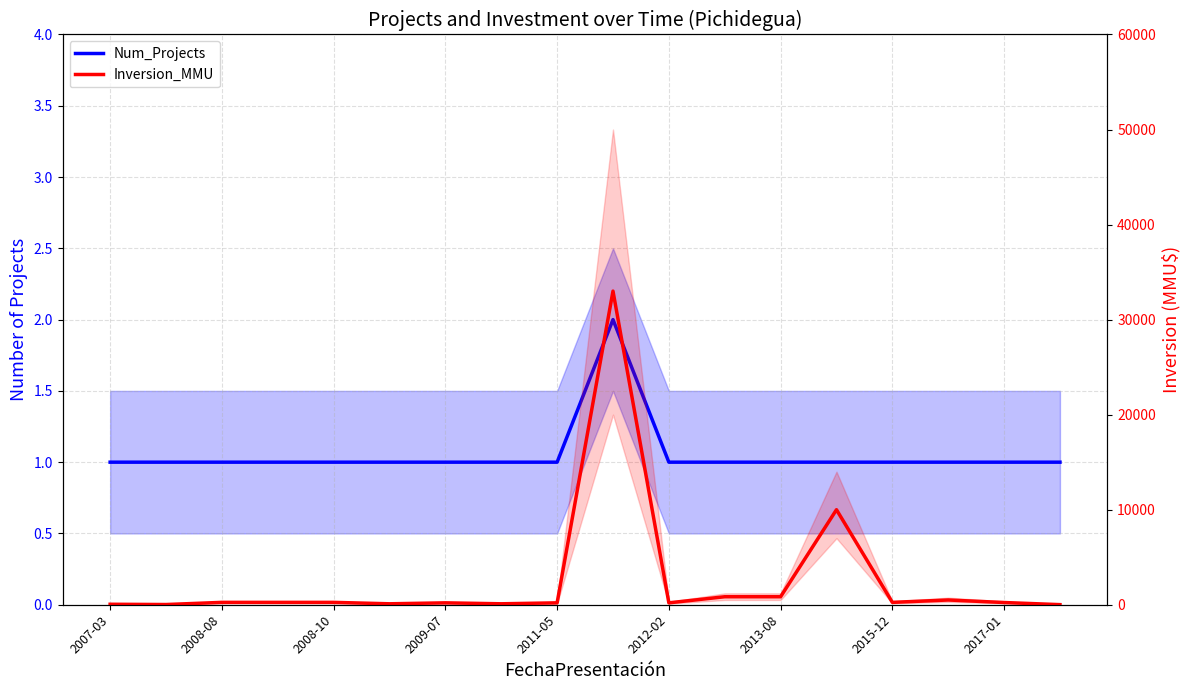

What is the spread (max minus min) of values at 2012-02?

199